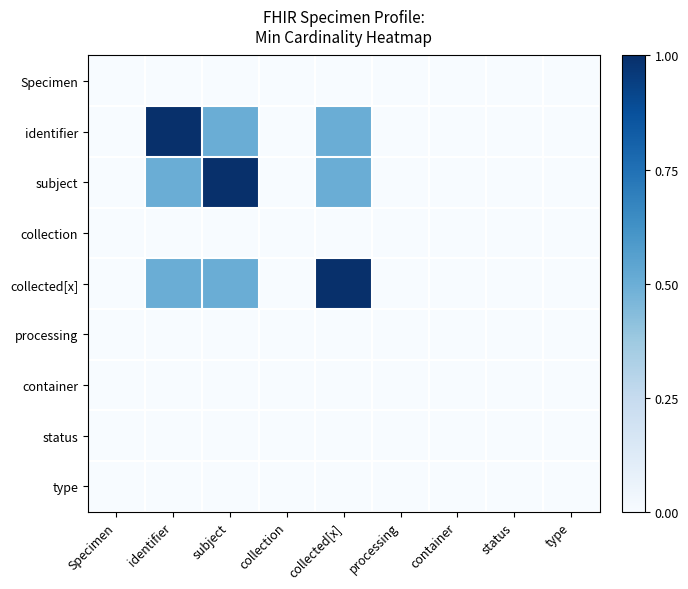

At which category does the chart reach its peak across all series?

identifier